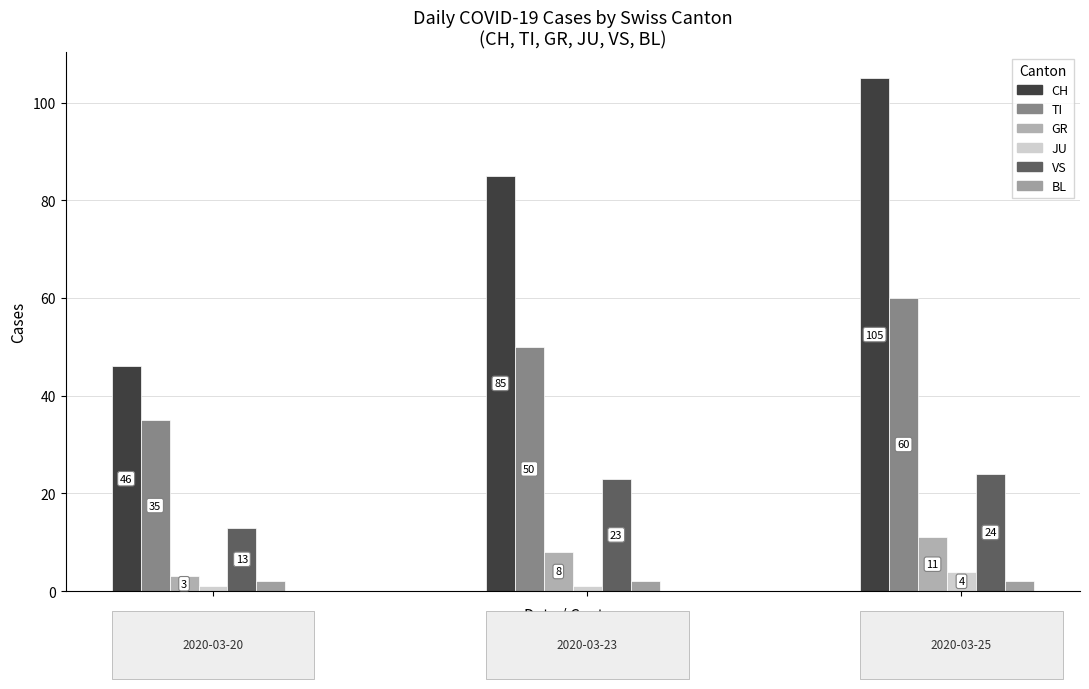

What is the value of the BL bar at the 20th from the left?

2